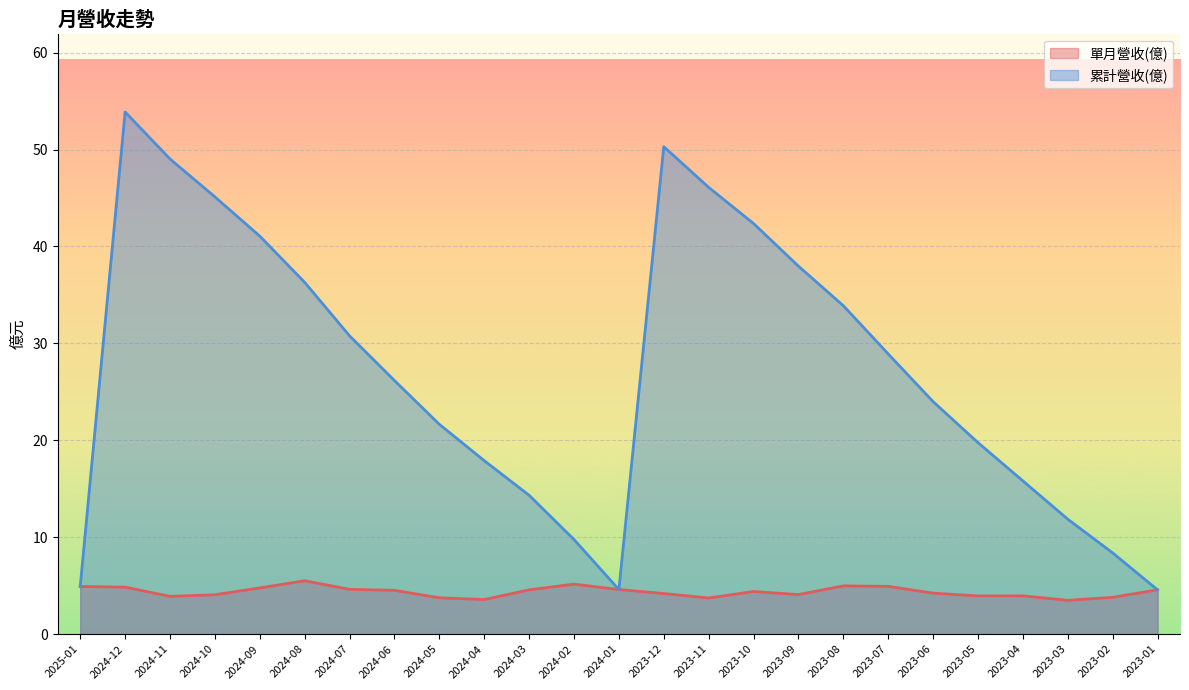

How many data points does each series have?

25